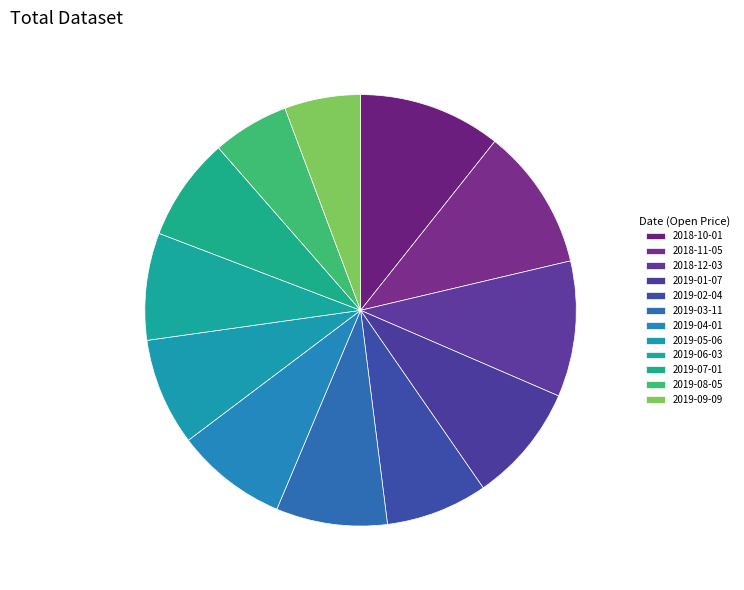

Is it true that 2019-06-03 is 8% of the pie?

True